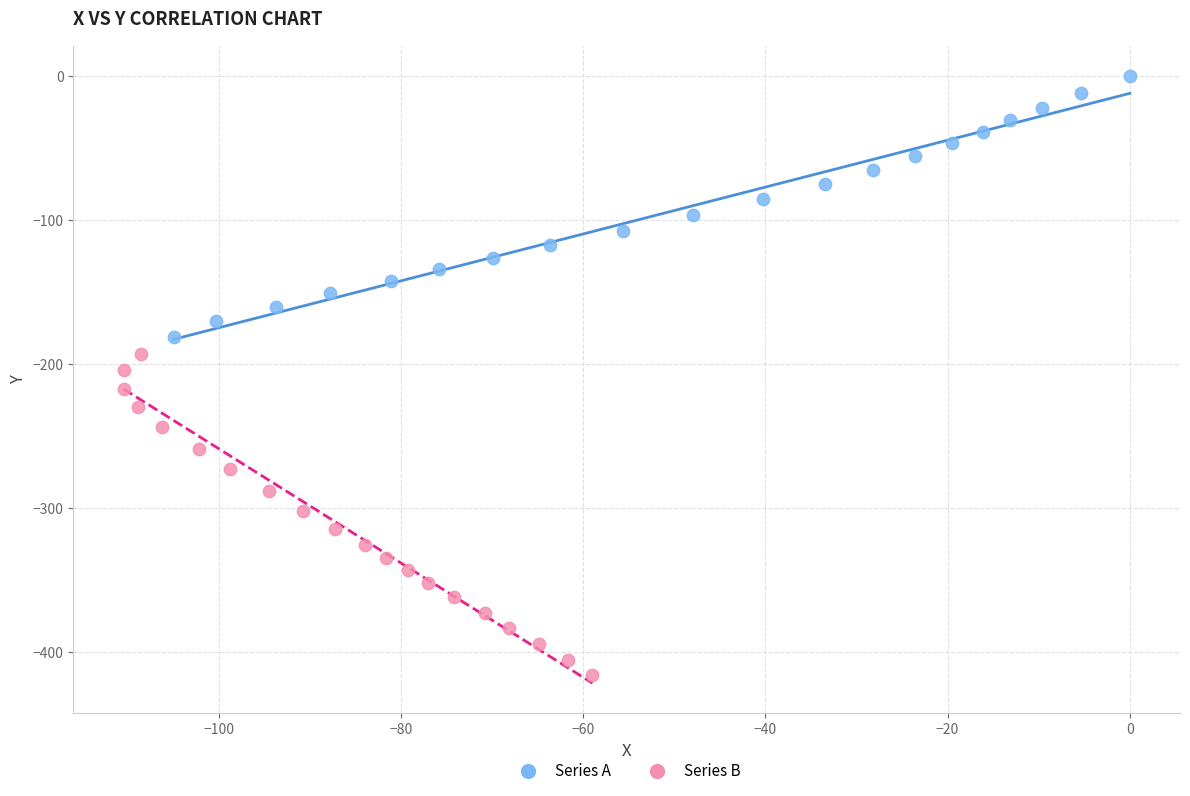

Which series has the widest spread of Y values?

Series B